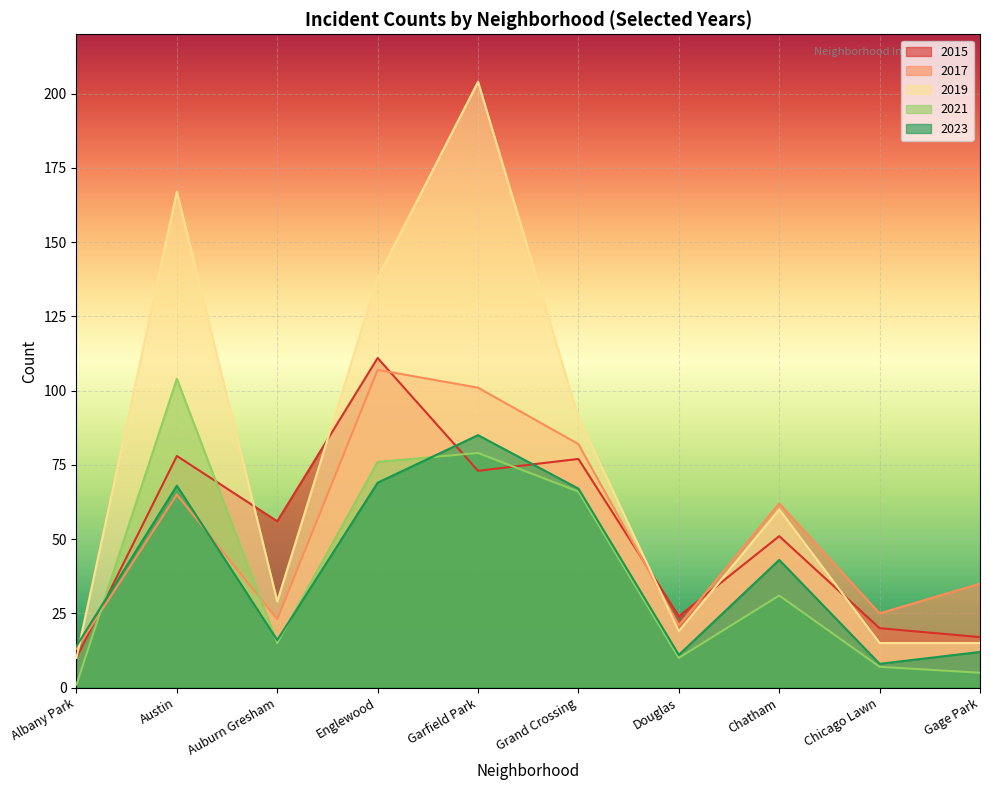

The value of 2019 at Douglas is 10. True or false?

False